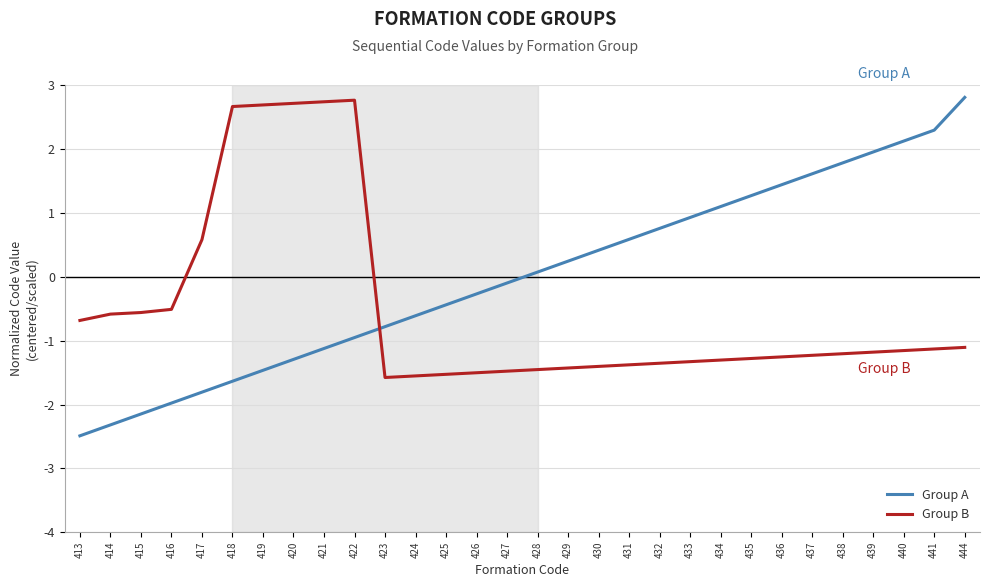

List the series in order of their overall mean, lowest first.

Group B, Group A